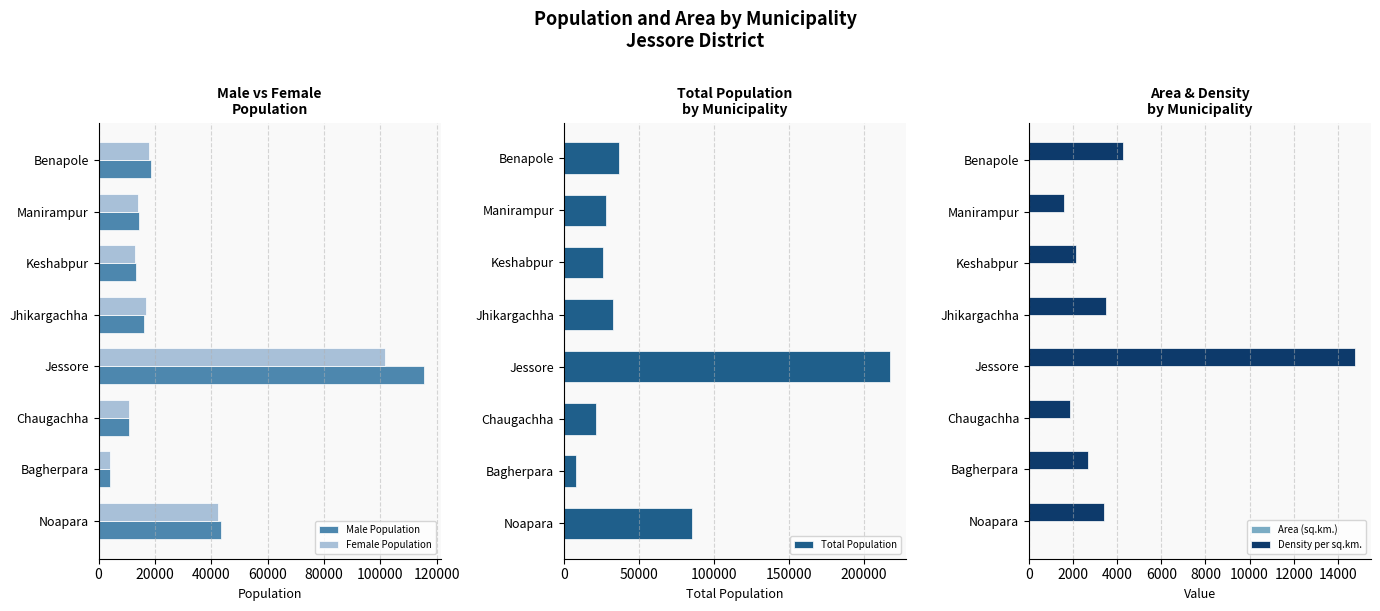

What is the difference between the second highest and minimum values in the Male Population series?

39211